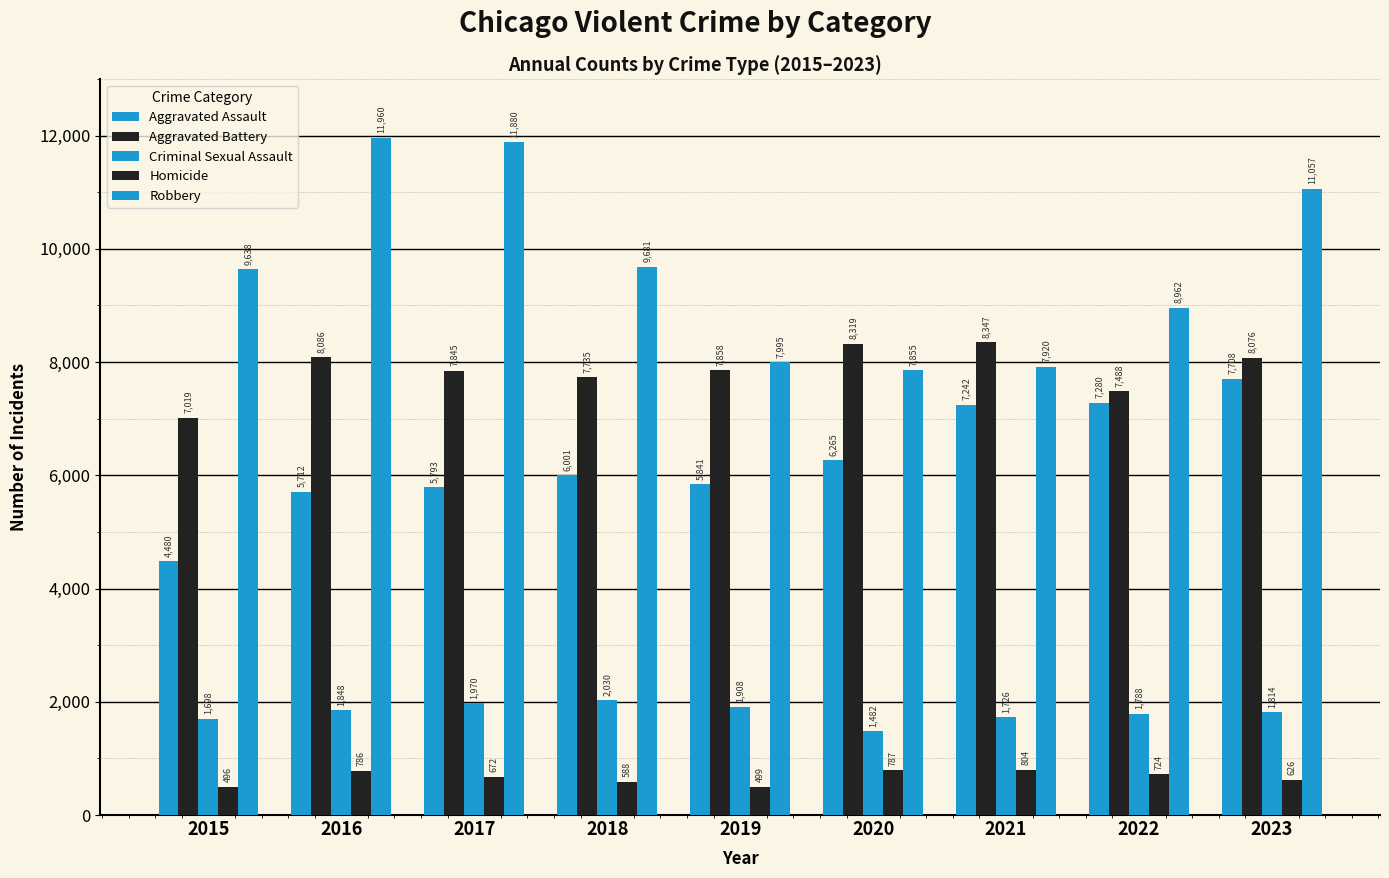

How many distinct data groups are displayed?

5